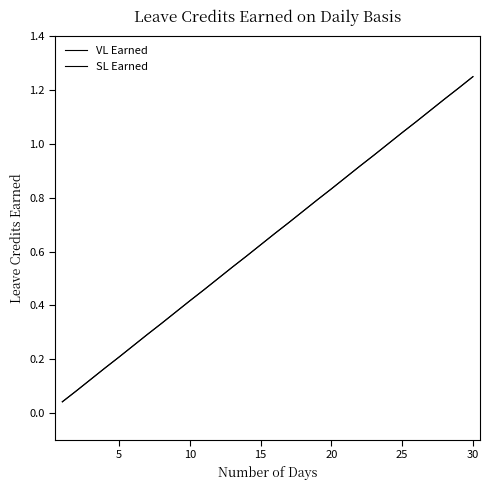

True or false: VL Earned and SL Earned cross at least once.

False